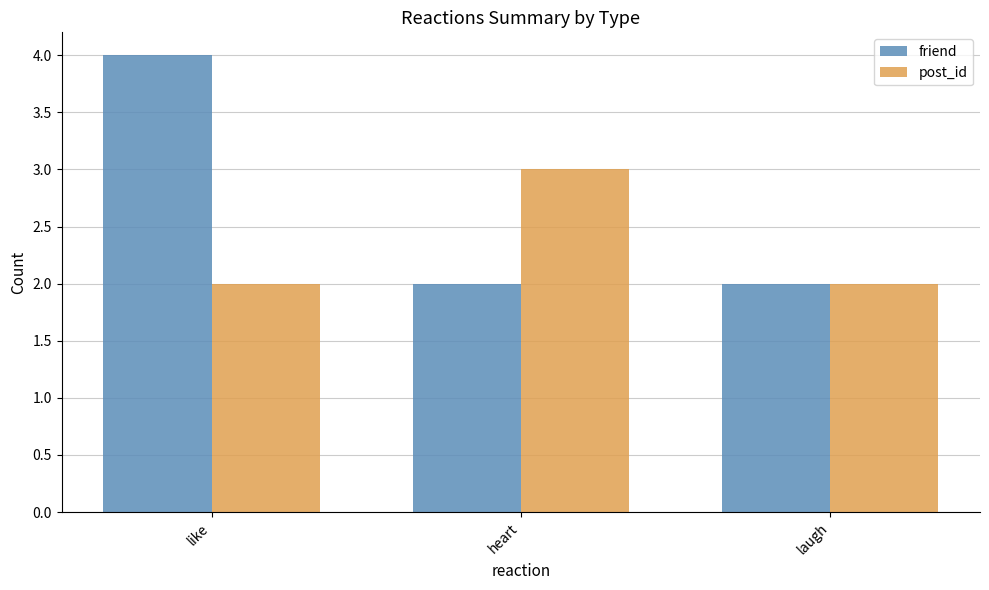

What is the difference between the maximum and minimum values in the post_id series?

1